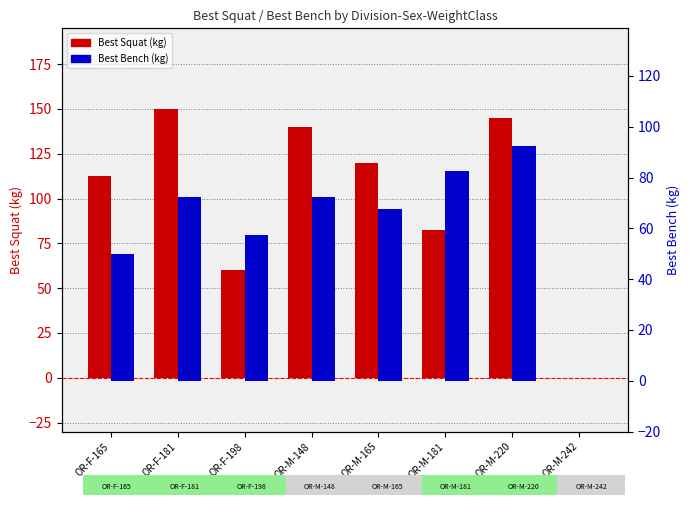

Reading left to right, what are all the values shown in this chart?

Best Squat (kg): 112.5	150.0	60.0	140.0	120.0	82.5	145.0	0.0
Best Bench (kg): 50.0	72.5	57.5	72.5	67.5	82.5	92.5	0.0